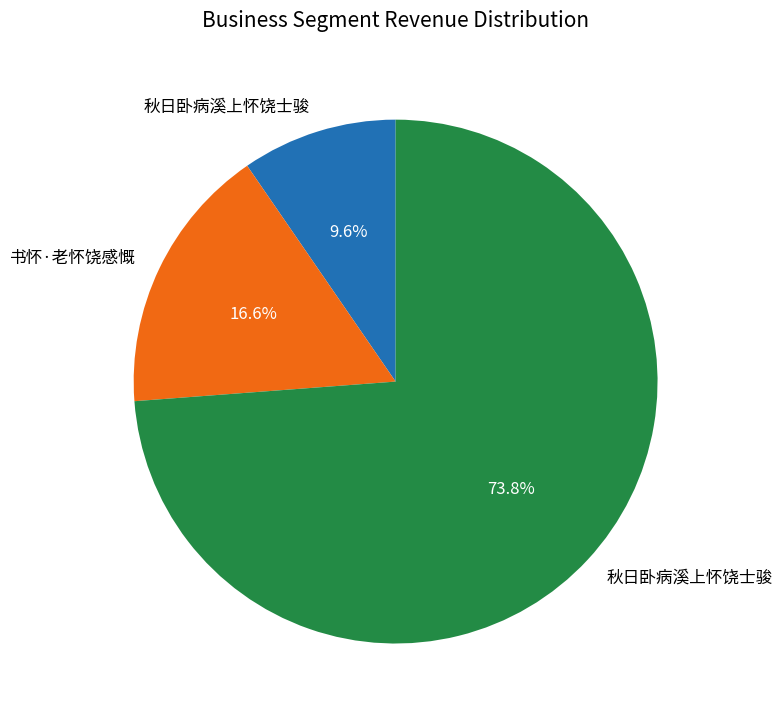

Does any single category account for the majority?

Yes